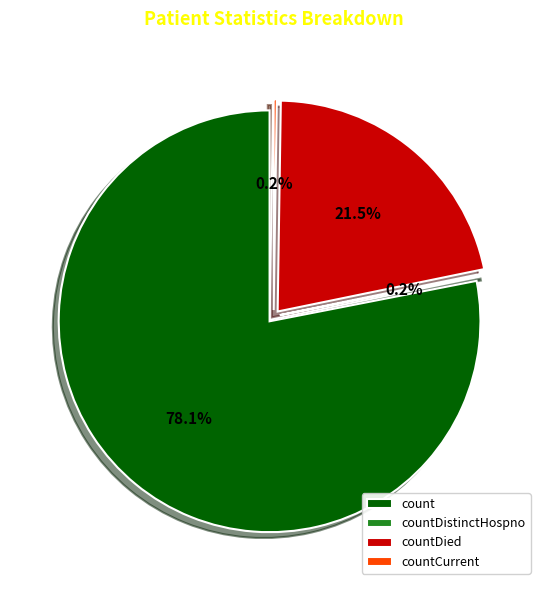

To the nearest percent, what is the difference between the countDistinctHospno and count slice percentages?

78%